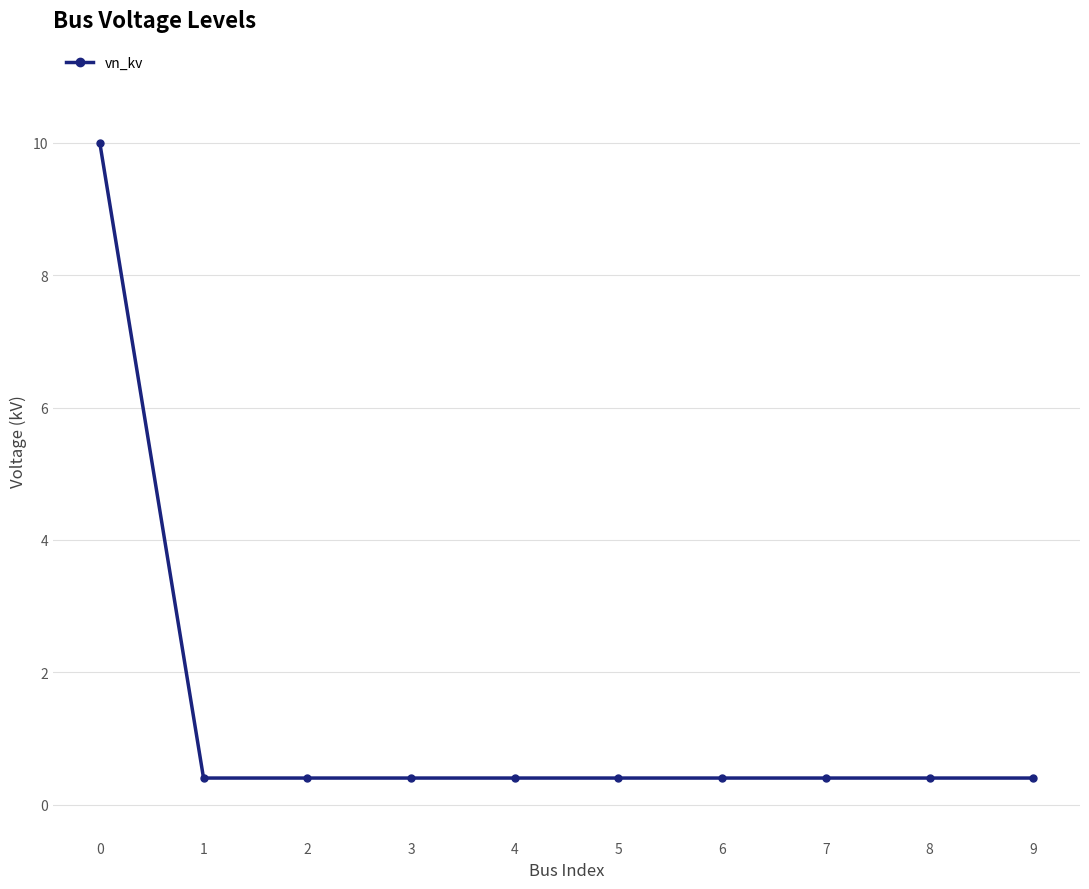

Is it true that the value at 5 is 0.4?

True